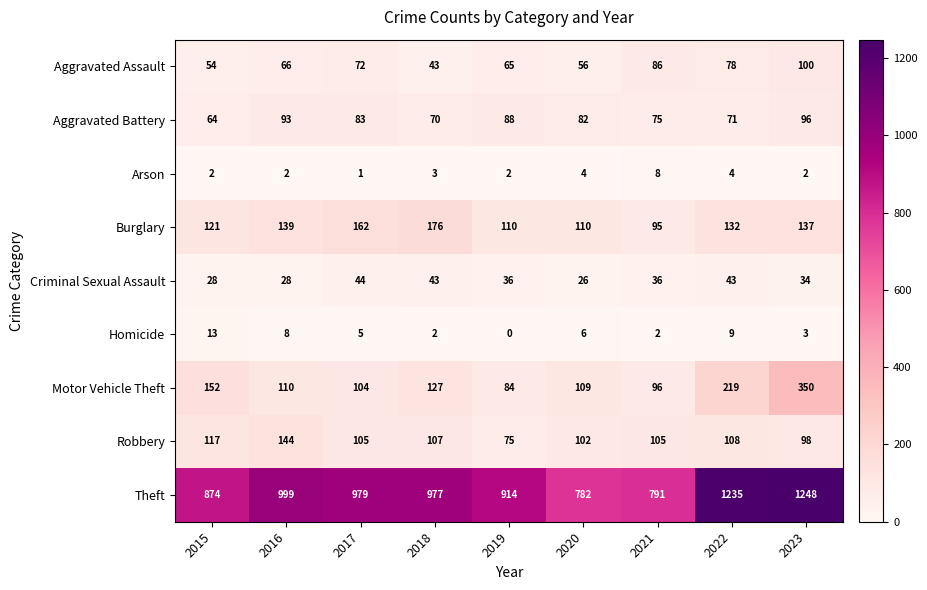

The value of Burglary at 2021 is 95. True or false?

True